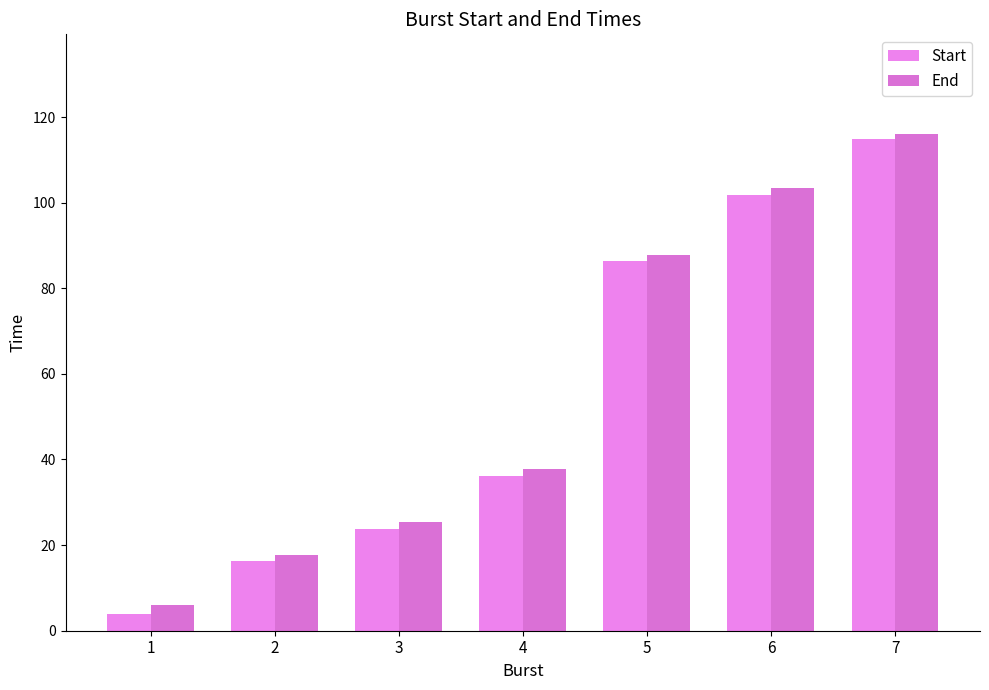

What is the maximum value shown in the chart?

116.1